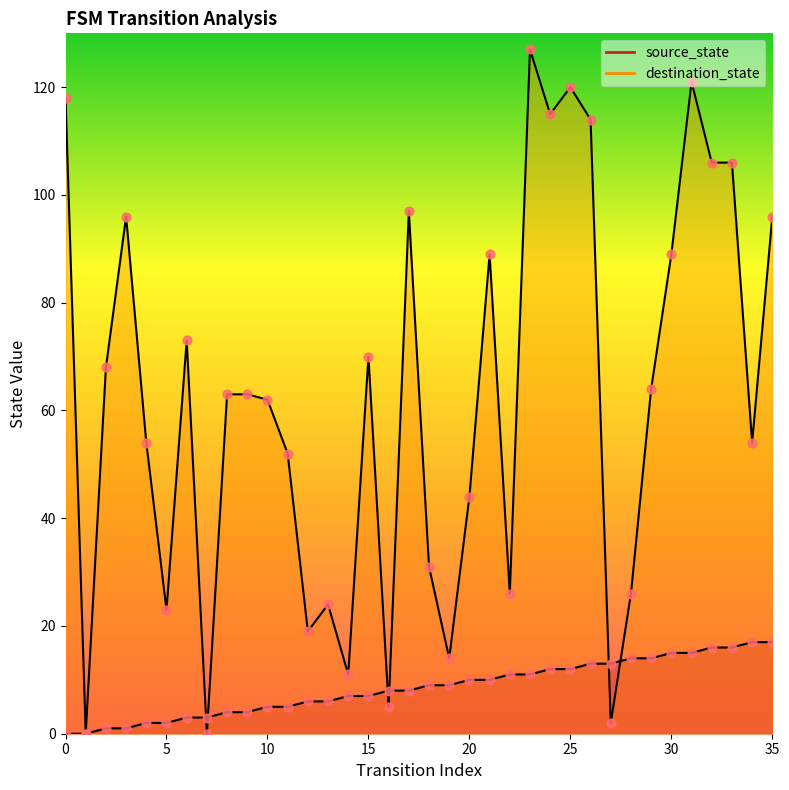

What are all the series names shown in the legend?

source_state, destination_state